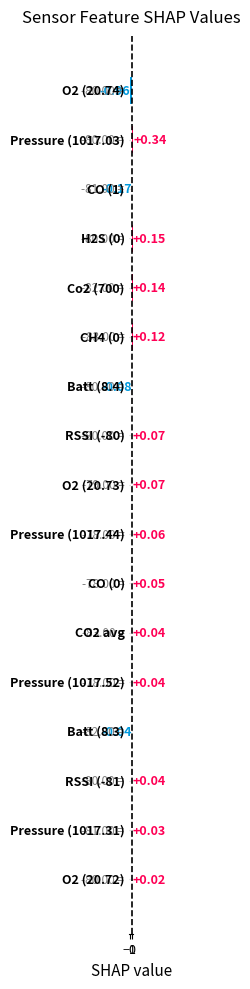

What is the difference between the maximum and minimum values?

1.3